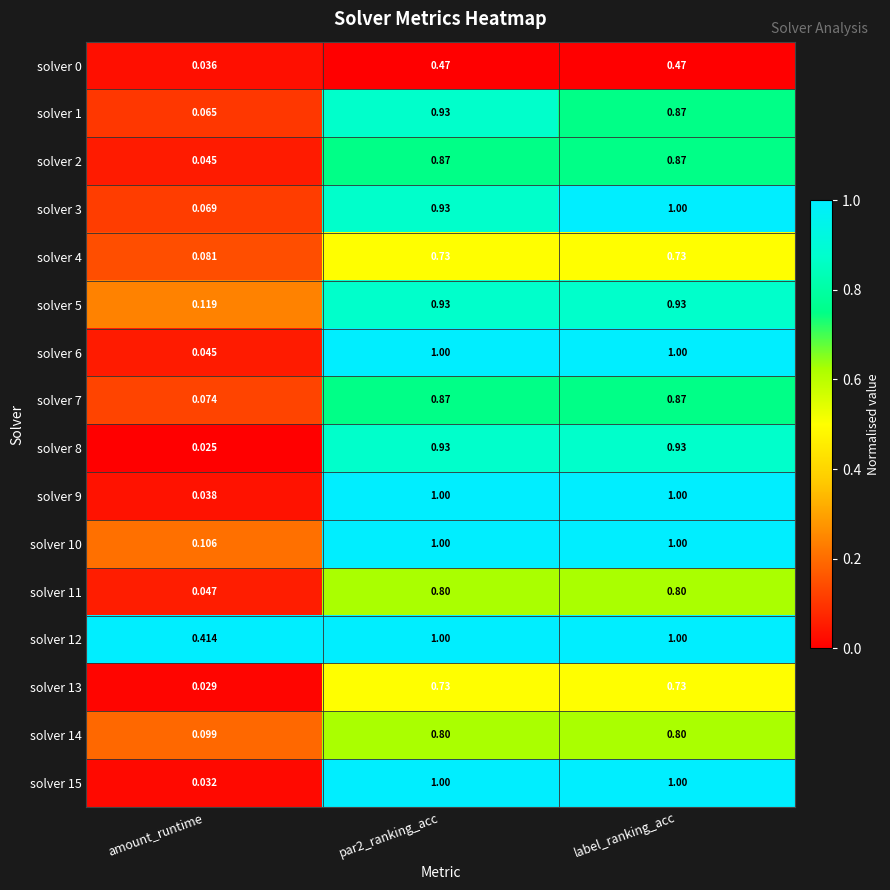

Which series has the largest total across all categories?

solver 12